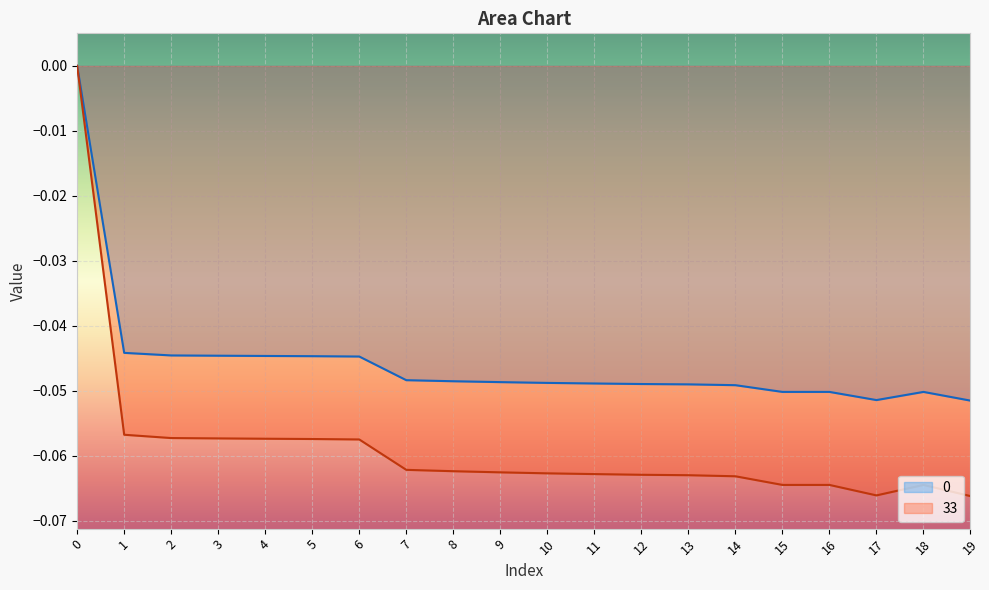

Rank the series by their maximum value, from highest to lowest.

0, 33